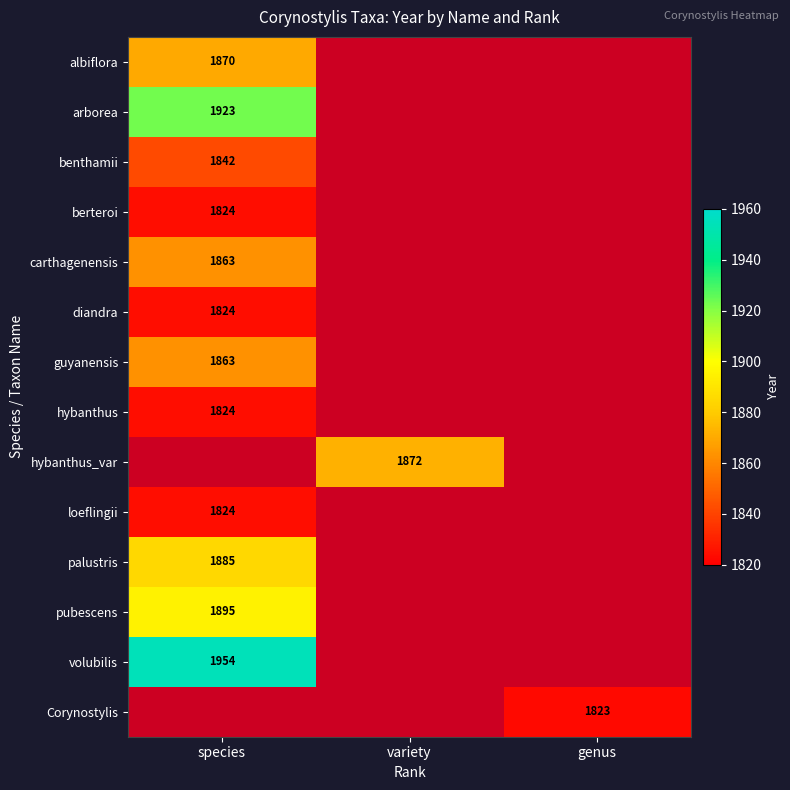

The hybanthus series shows 1223 at species. True or false?

False